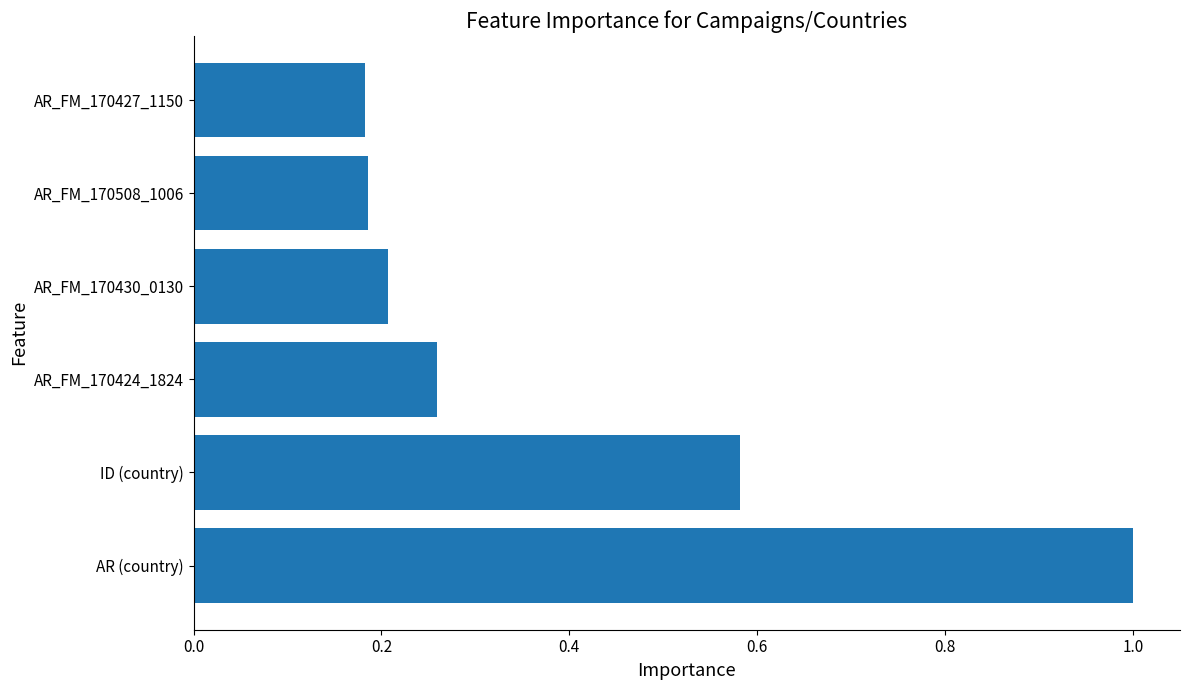

What is the difference between the second highest and second lowest values?

0.4